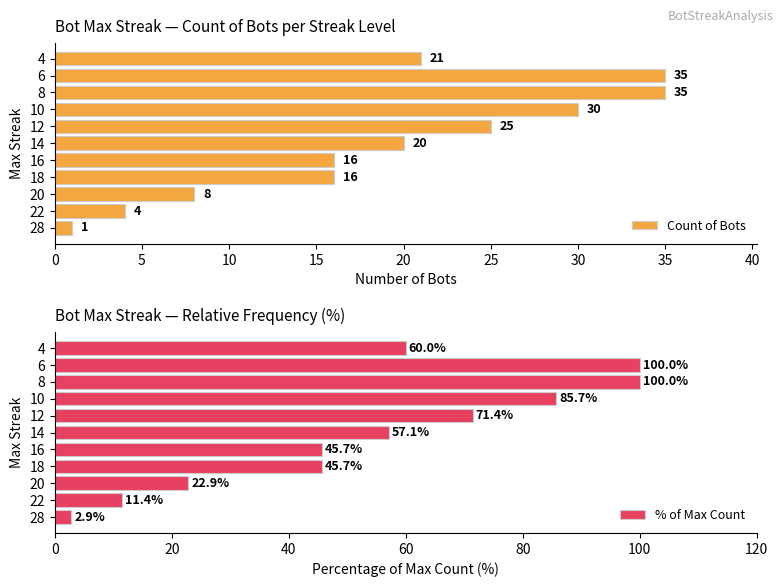

At which label does Count of Bots reach its minimum?

28